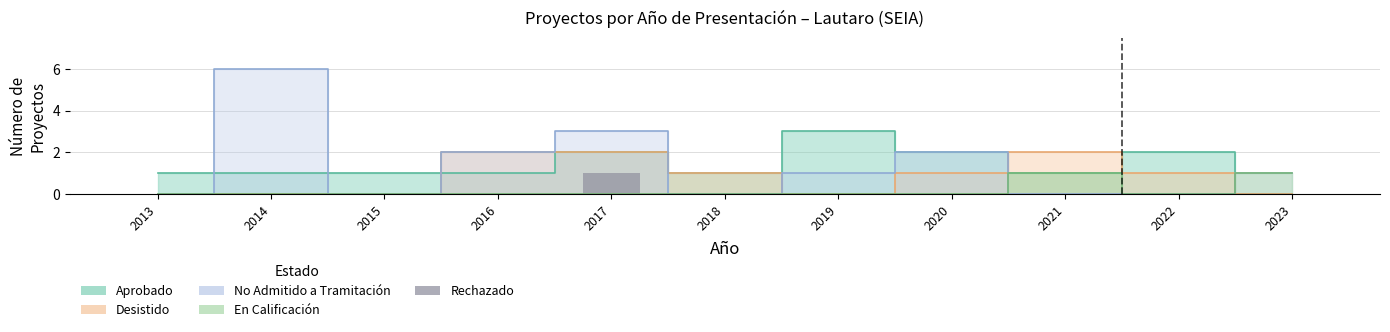

What is the change in value from 2017 to 2018?

-1